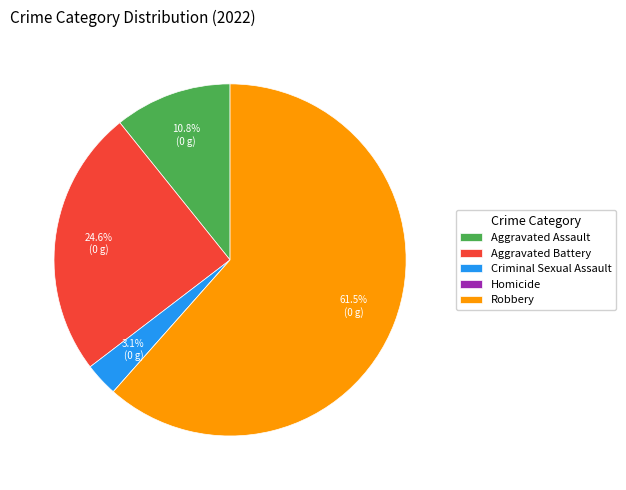

To the nearest percent, what is the difference between the largest and smallest slice percentages?

62%